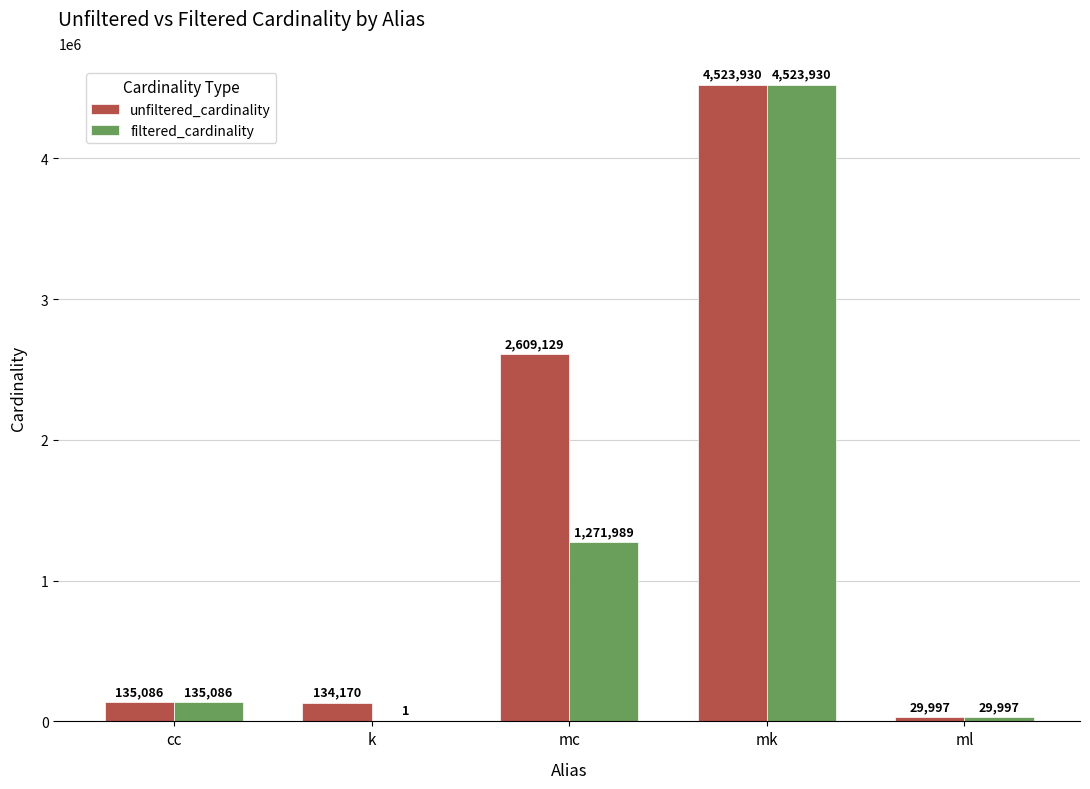

True or false: unfiltered_cardinality has a value of 8128837 at mk.

False